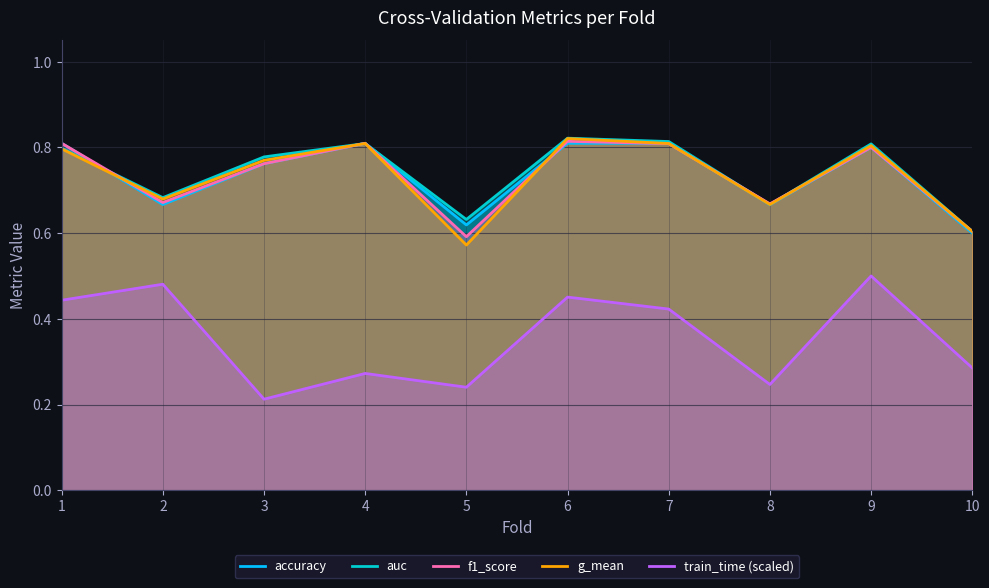

What is the minimum value shown in the chart?

0.2